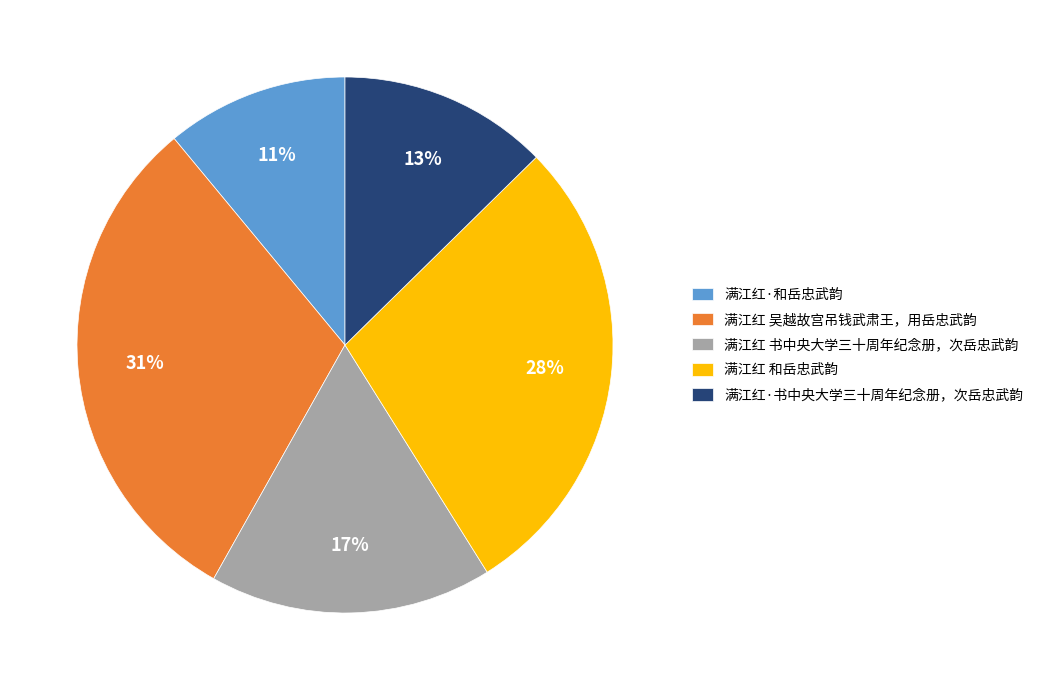

To the nearest percent, what portion does 满江红 吴越故宫吊钱武肃王，用岳忠武韵 represent?

31%